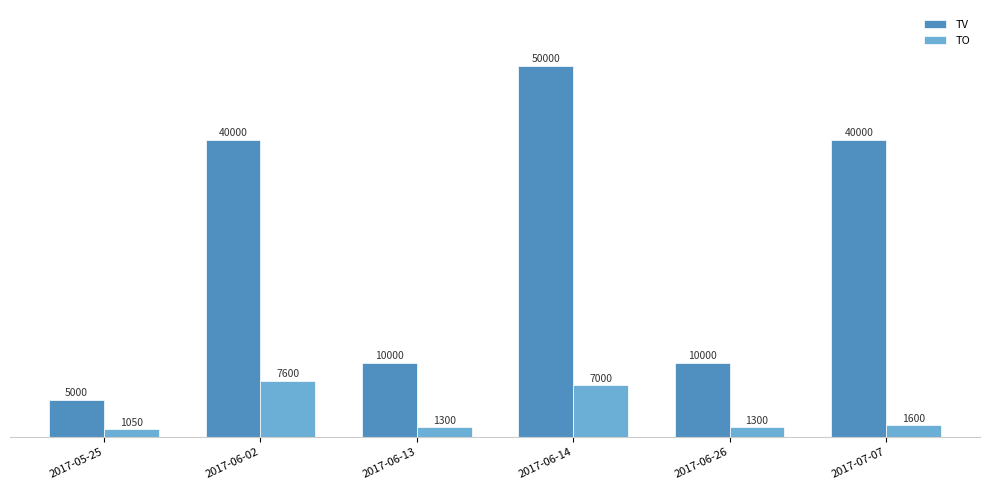

What is the maximum value for TO?

7600